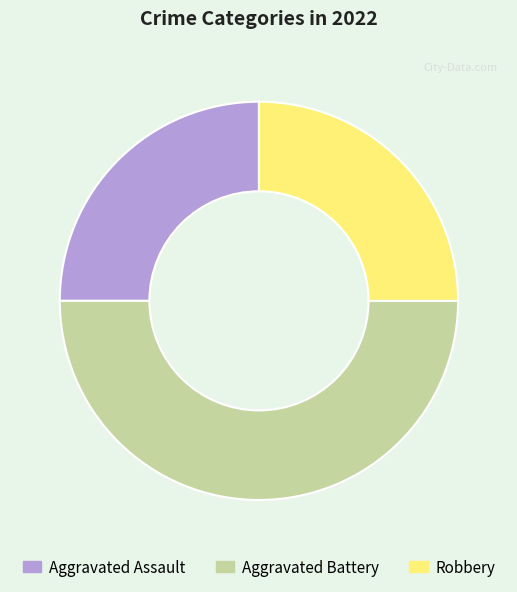

Approximately how many times larger is the value at Aggravated Assault compared to Aggravated Battery?

0.5